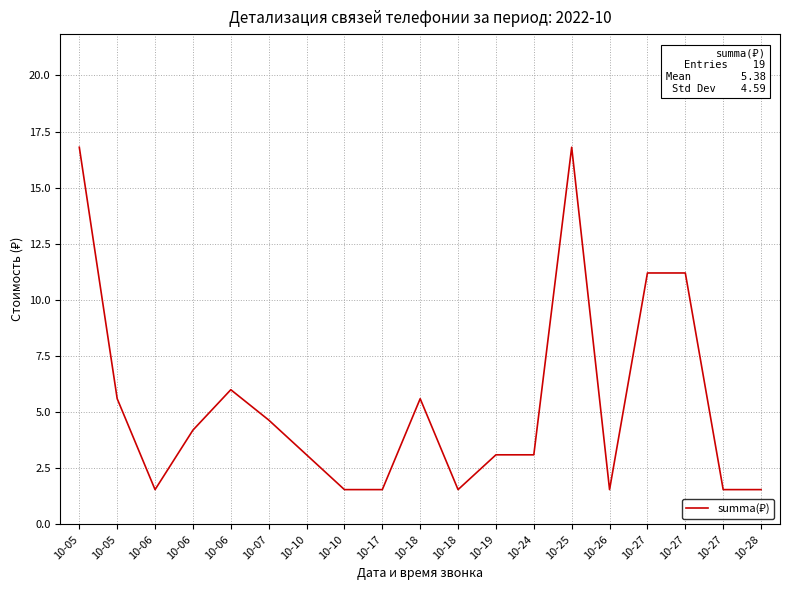

What is the value of the 19th point from the left?

1.6